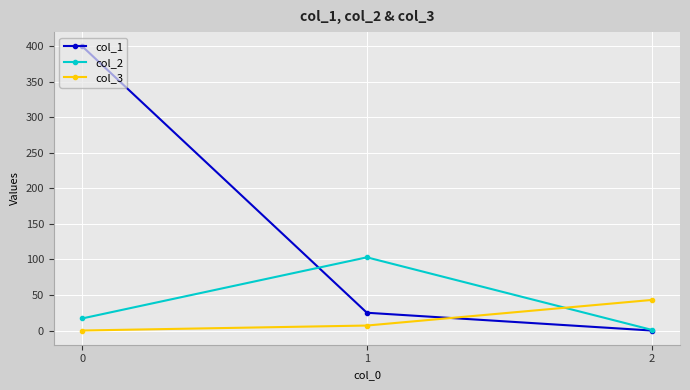

How many values in the col_1 series are below 25?

1